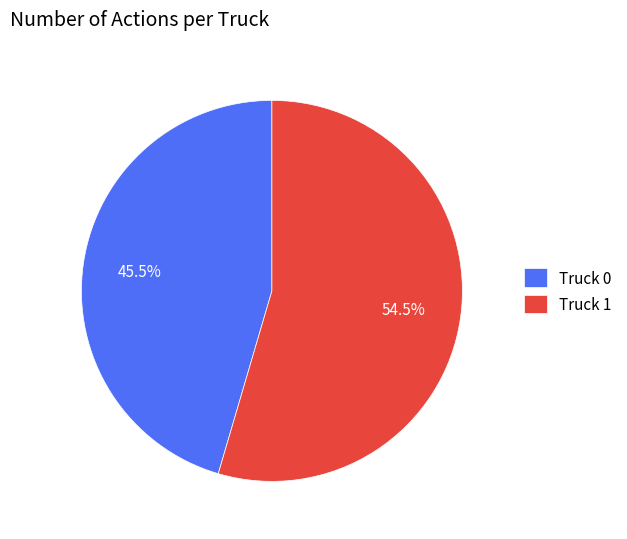

Does Truck 0 account for over 50% of the chart?

No